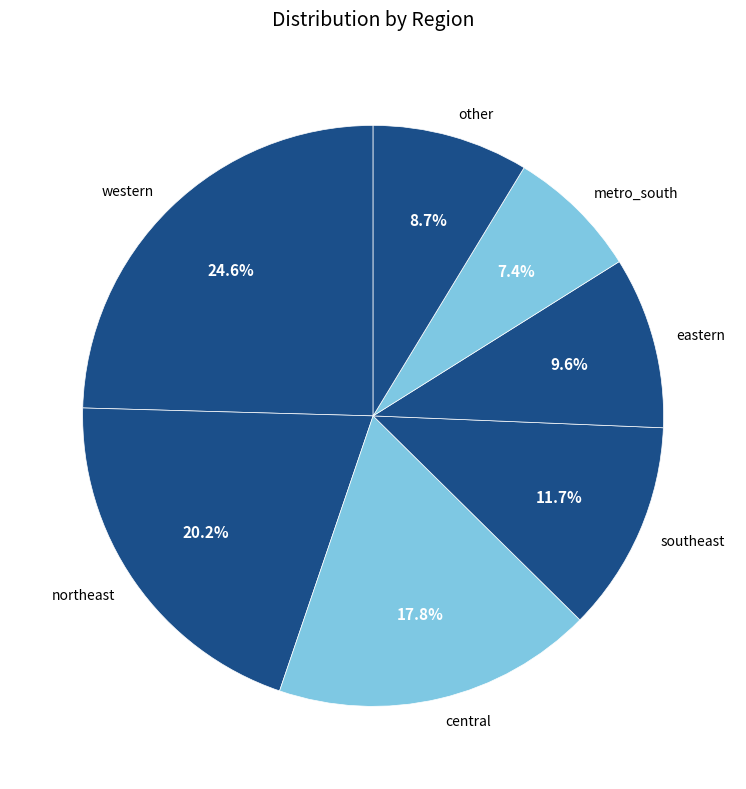

What portion of the pie excludes western?

75.4%